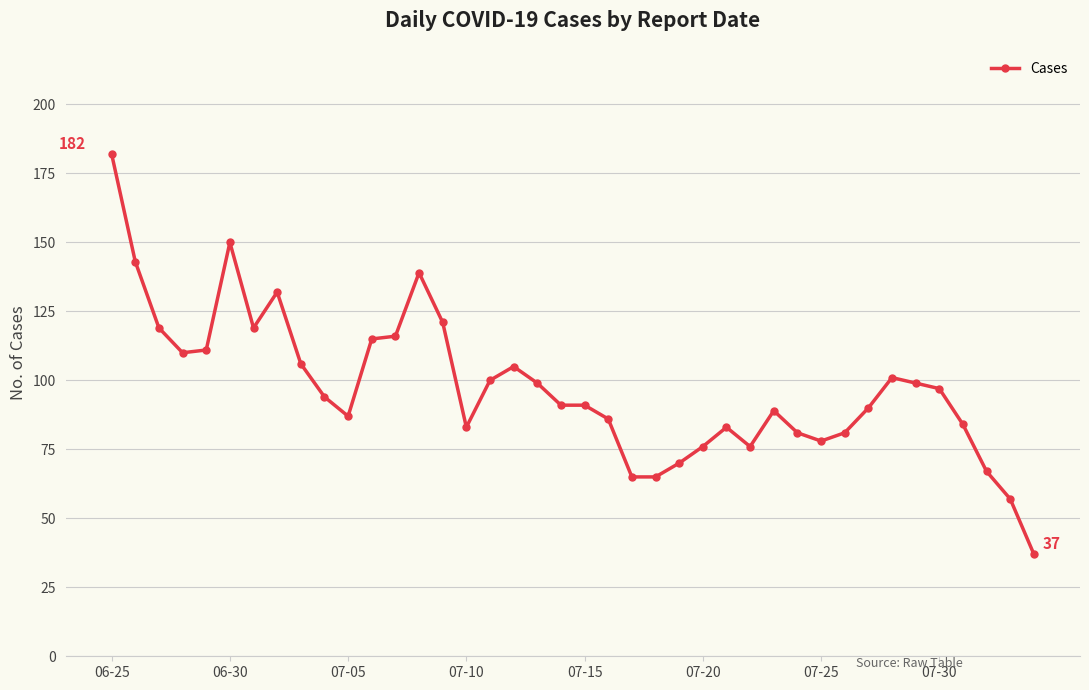

What is the maximum value shown in the chart?

182